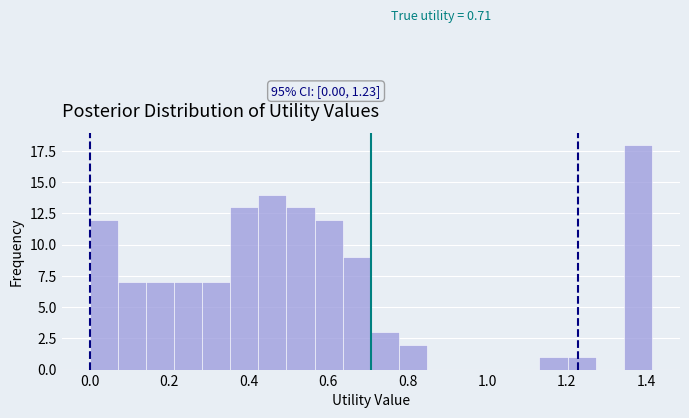

Around what value on the x-axis is the tallest bar? Give the approximate position of its centre, as read against the axis.

1.38